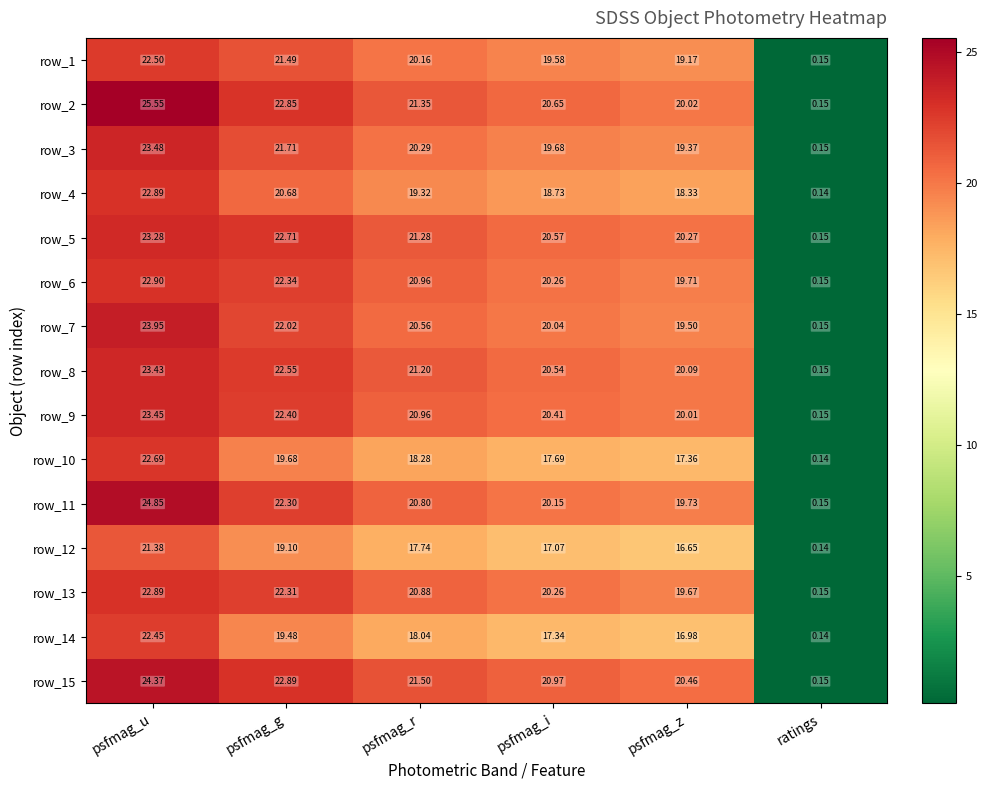

How many series are shown in this chart?

15